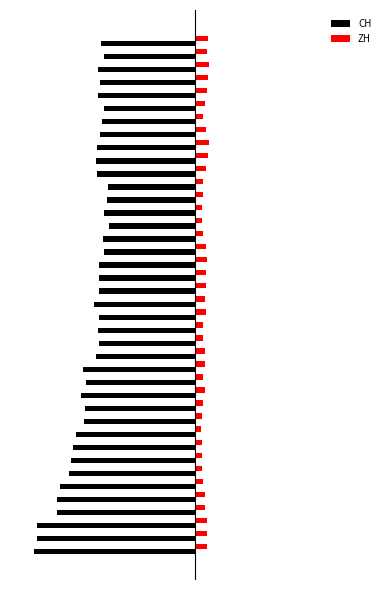

Reading right to left, extract all data points from this chart.

CH: -89	-86	-92	-90	-92	-86	-88	-90	-93	-94	-93	-82	-83	-86	-81	-87	-86	-91	-91	-91	-95	-91	-92	-91	-94	-106	-103	-108	-104	-105	-112	-115	-117	-119	-128	-130	-130	-149	-149	-152
ZH: 12	11	13	12	11	9	8	10	13	12	10	8	8	7	7	8	10	11	10	10	9	10	8	8	9	9	8	9	8	7	6	7	7	7	8	9	9	11	11	11